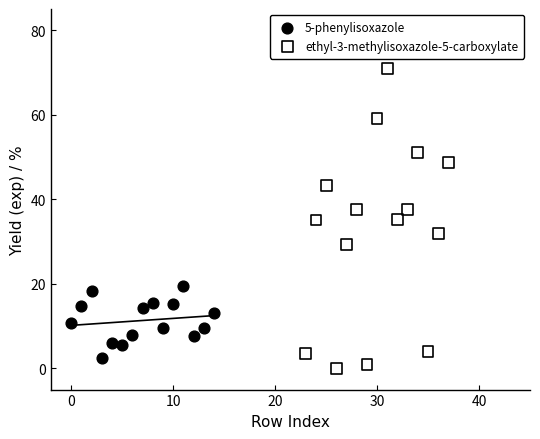

What are all the series names shown in the legend?

5-phenylisoxazole, ethyl-3-methylisoxazole-5-carboxylate